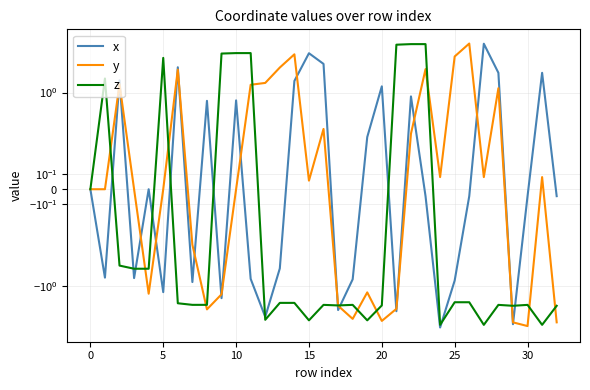

What are all the series names shown in the legend?

x, y, z